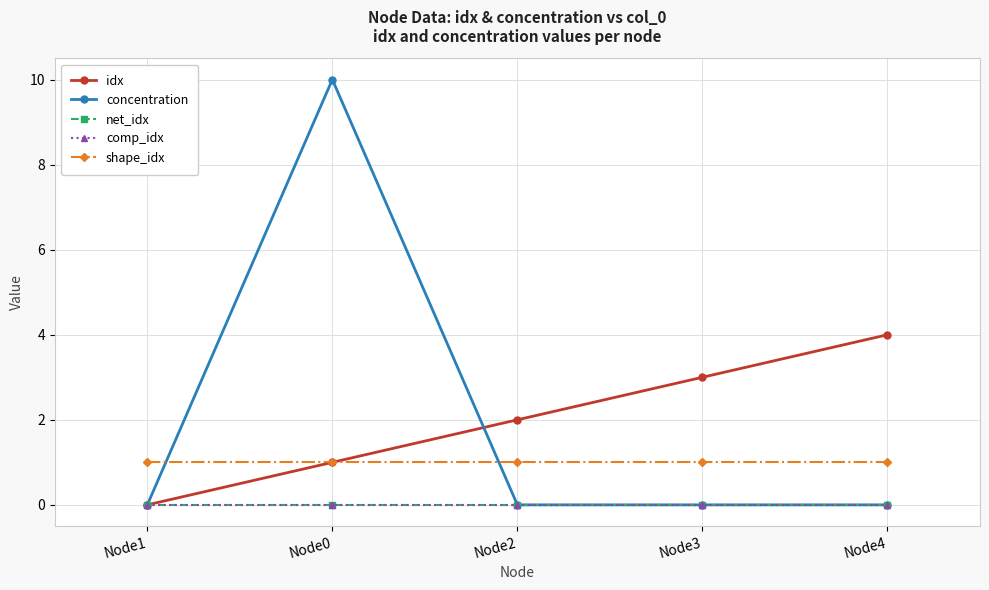

Where do idx and concentration first cross each other?

Node0 and Node2